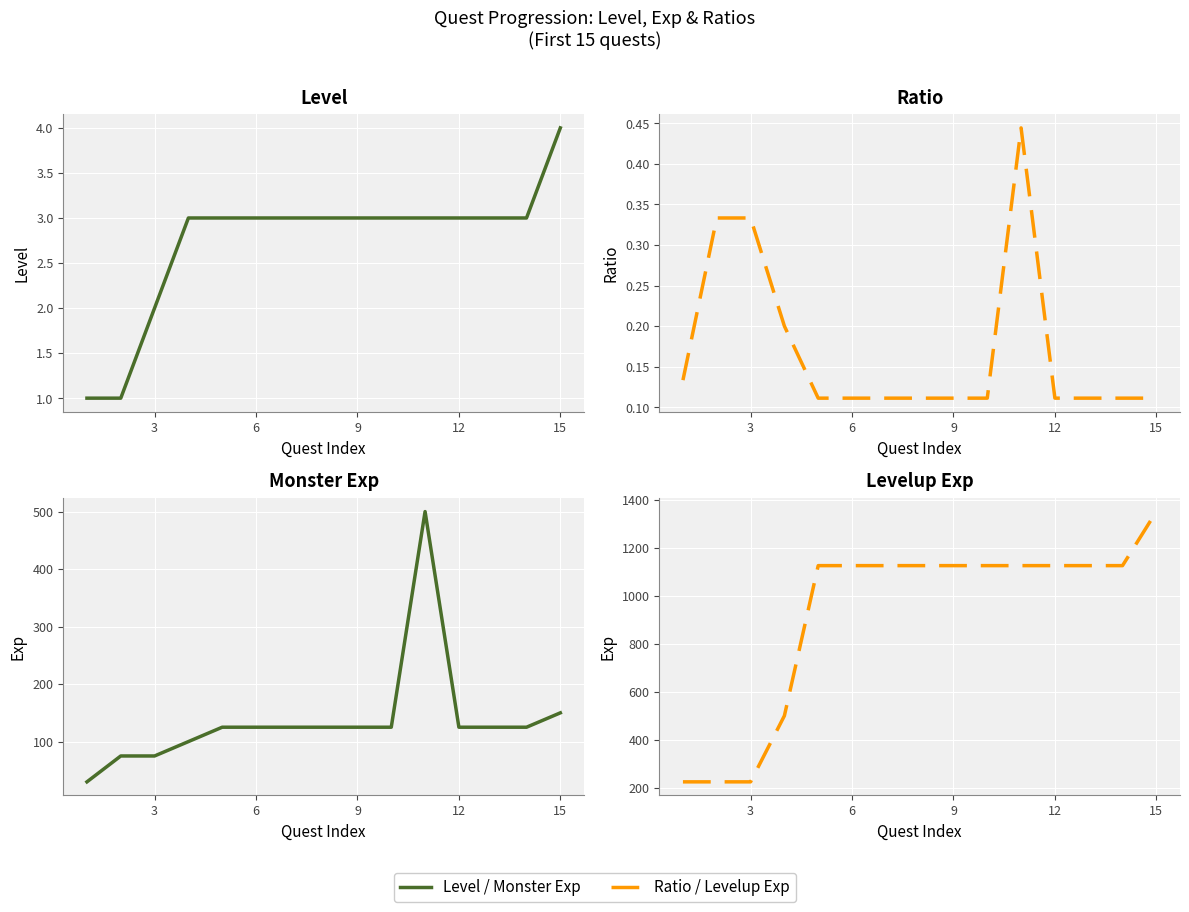

What is the lowest value of the Levelup Exp (升级经验) series?

225.0